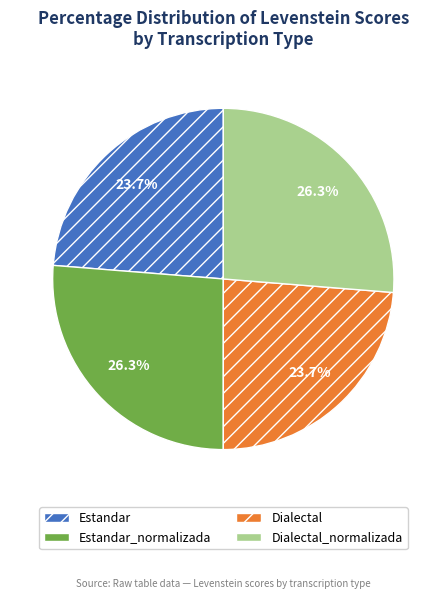

Between Estandar and Dialectal_normalizada, which is larger?

Dialectal_normalizada